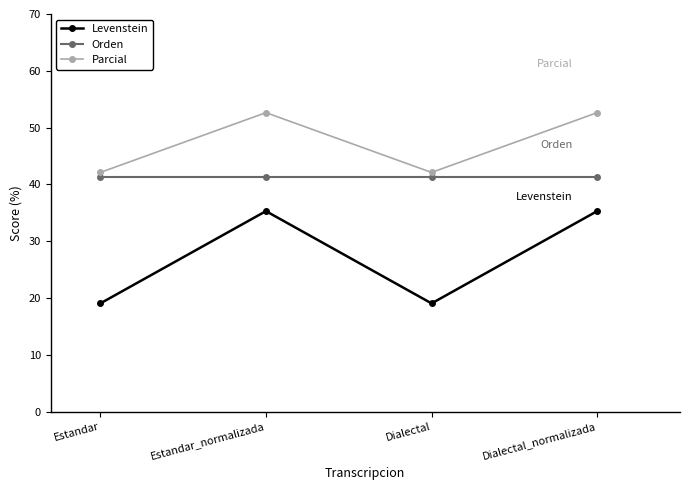

What is the total value across all series at Dialectal_normalizada?

129.3